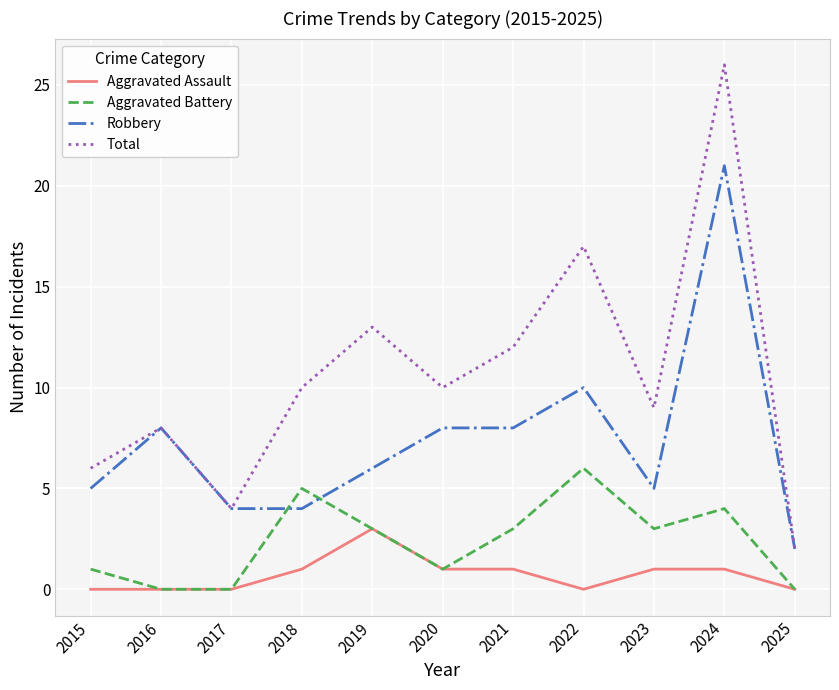

What is the average value of the Aggravated Assault series?

1